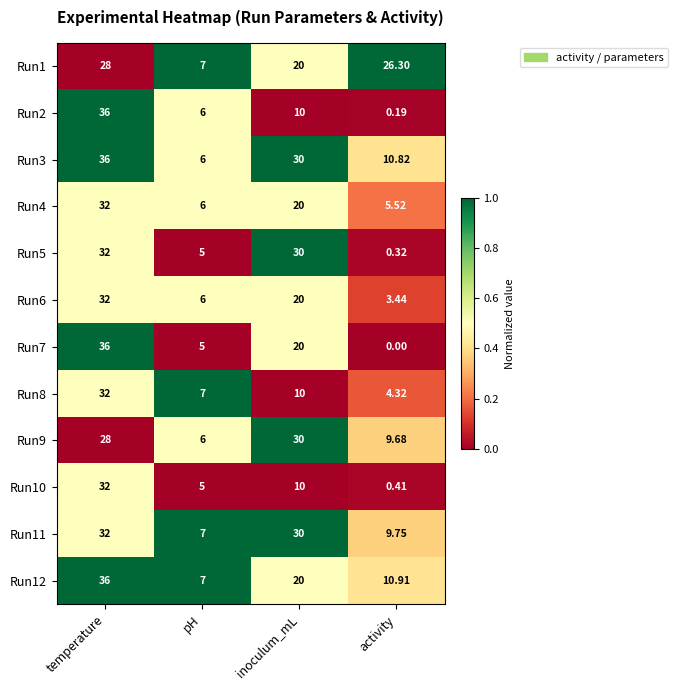

Which series has the largest total across all categories?

Run3